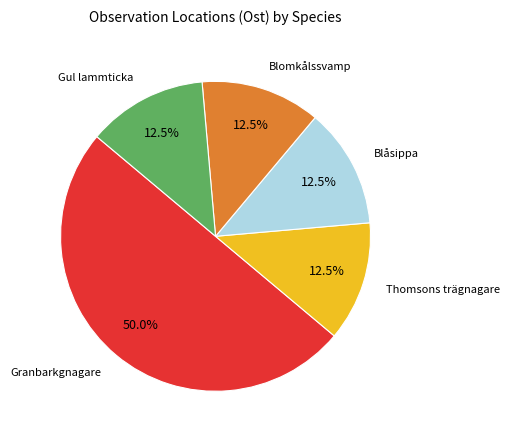

Which slice represents more than half of the pie?

Granbarkgnagare